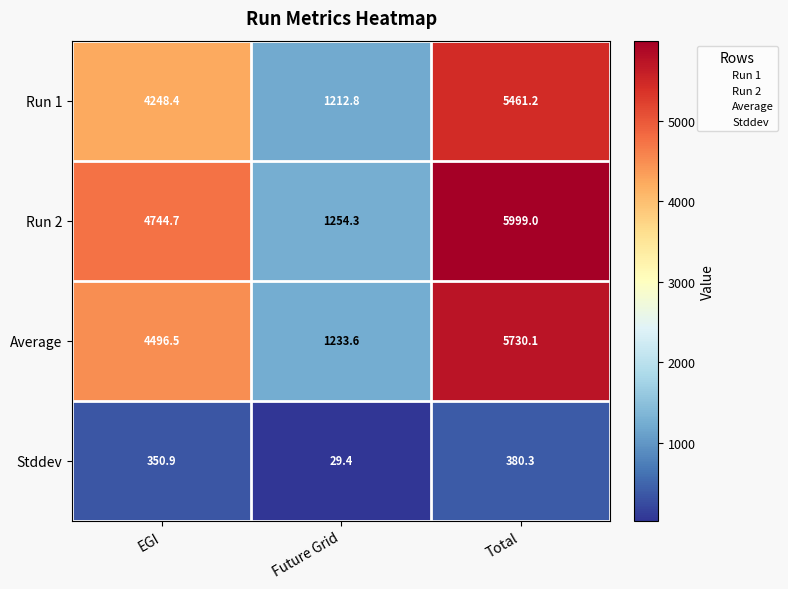

Where is Run 2 nearest to the value 3626?

EGI